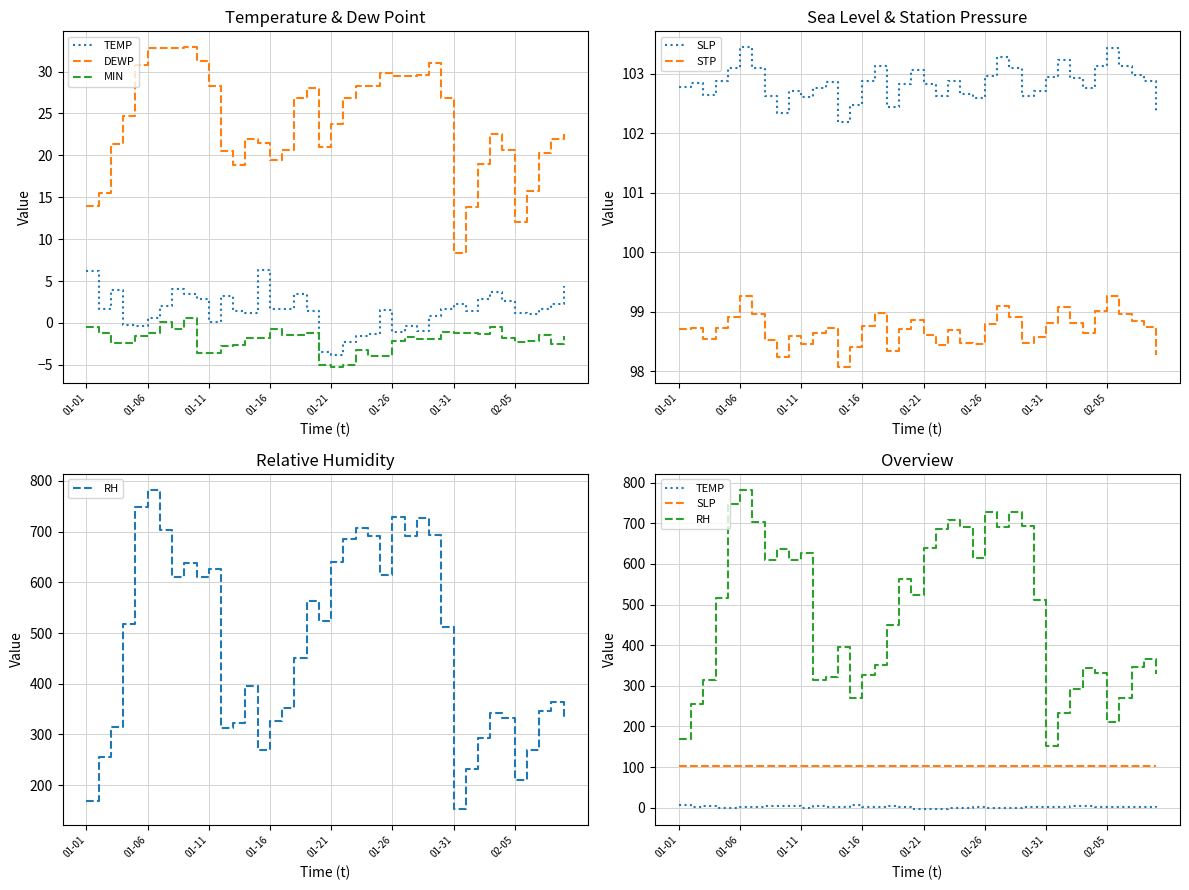

Count the number of categories in the chart.

40